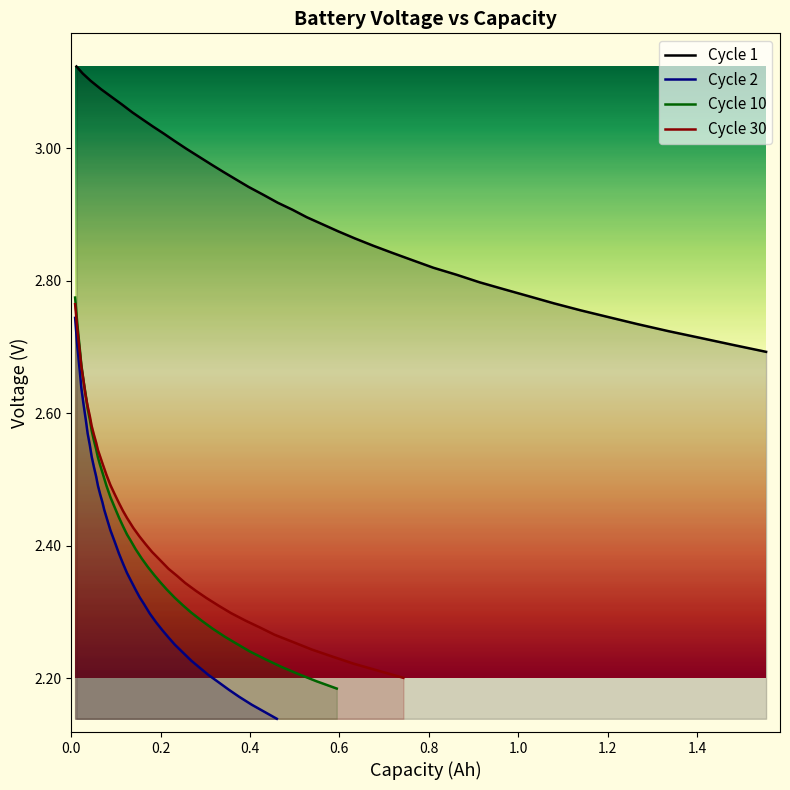

What is the sum of all Cycle 10 values?

97.2